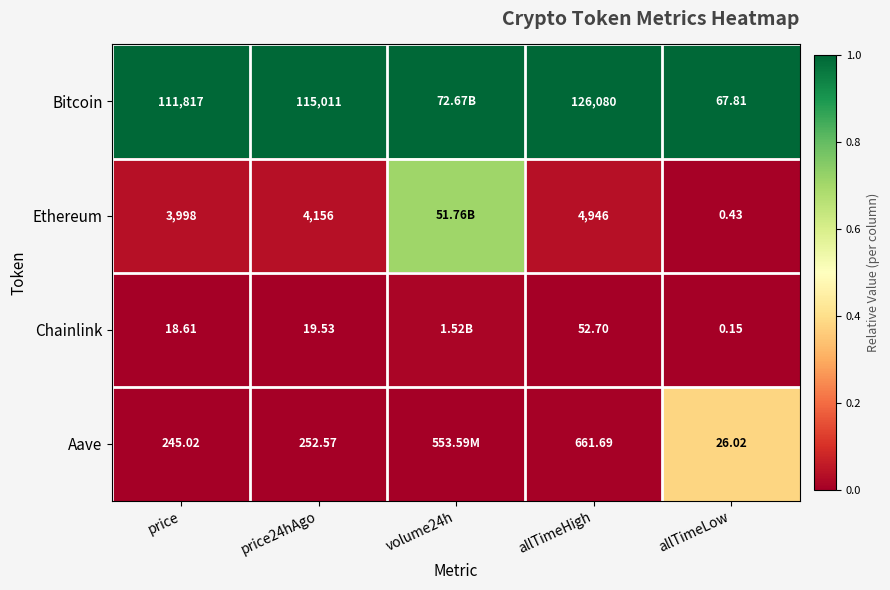

How many series are shown in this chart?

4